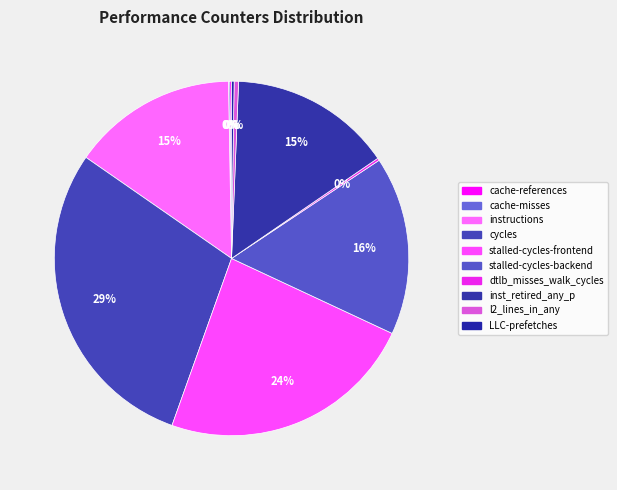

Is the sum of LLC-prefetches and stalled-cycles-frontend greater than half?

No